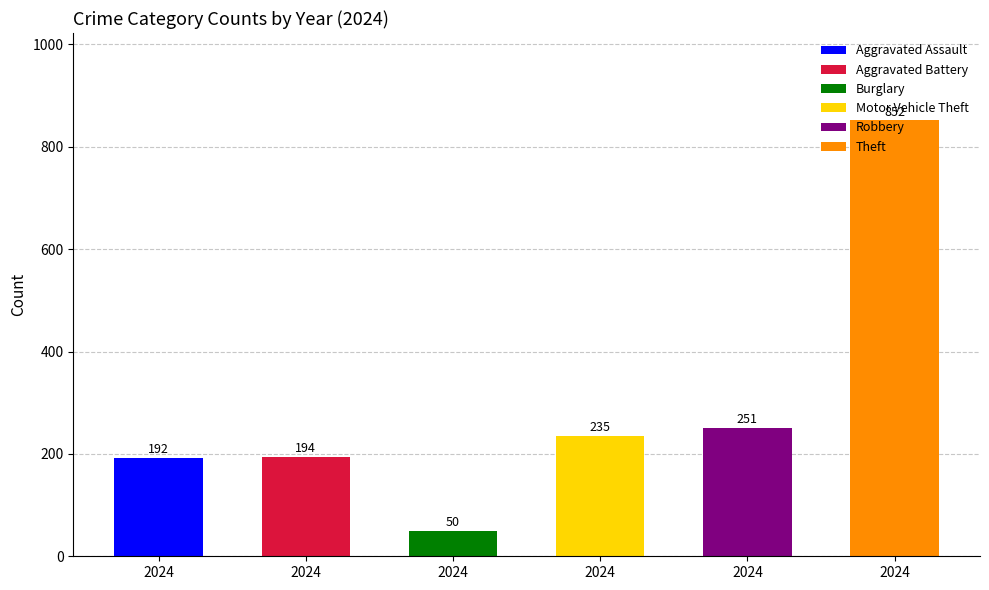

Which series has the widest spread of values?

Theft